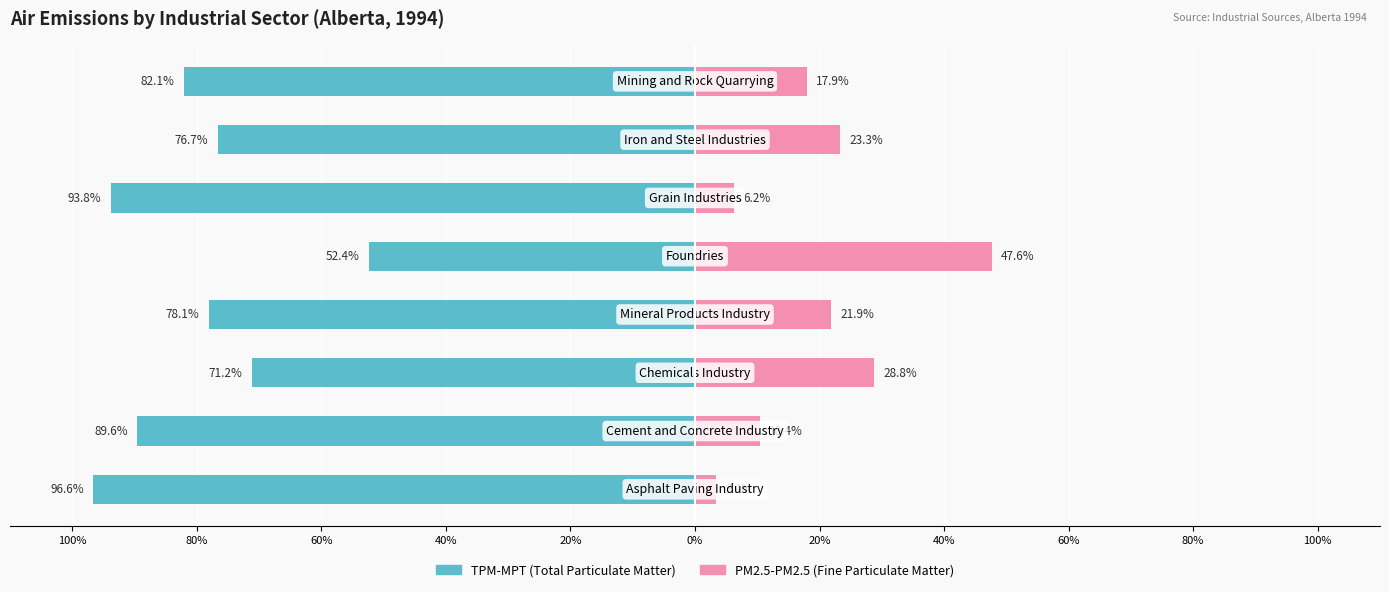

What is the approximate value of TPM-MPT at 80%?

-89.6